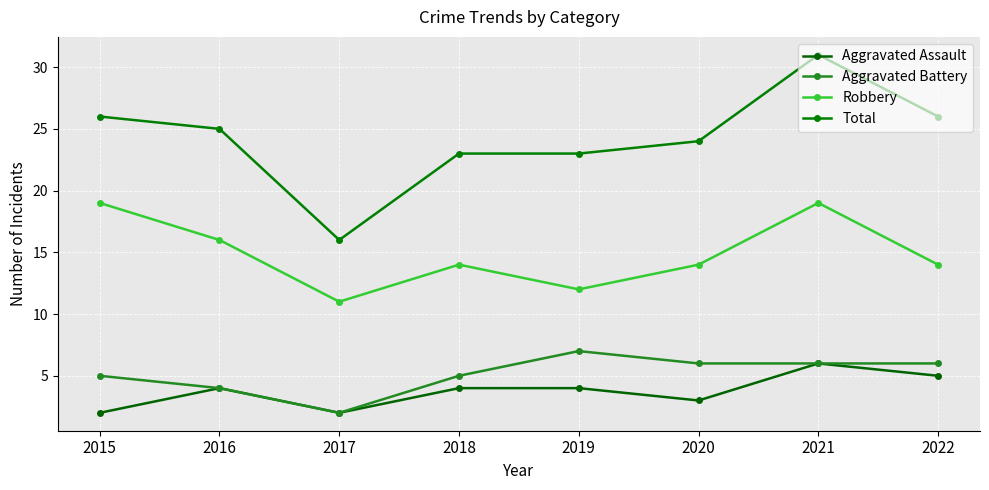

Does the chart have visible grid lines?

Yes